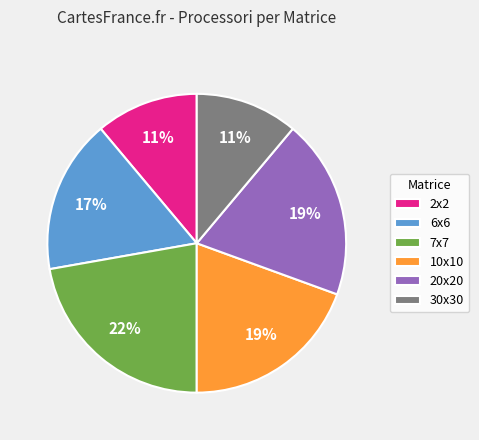

Count the number of slices in the pie.

6